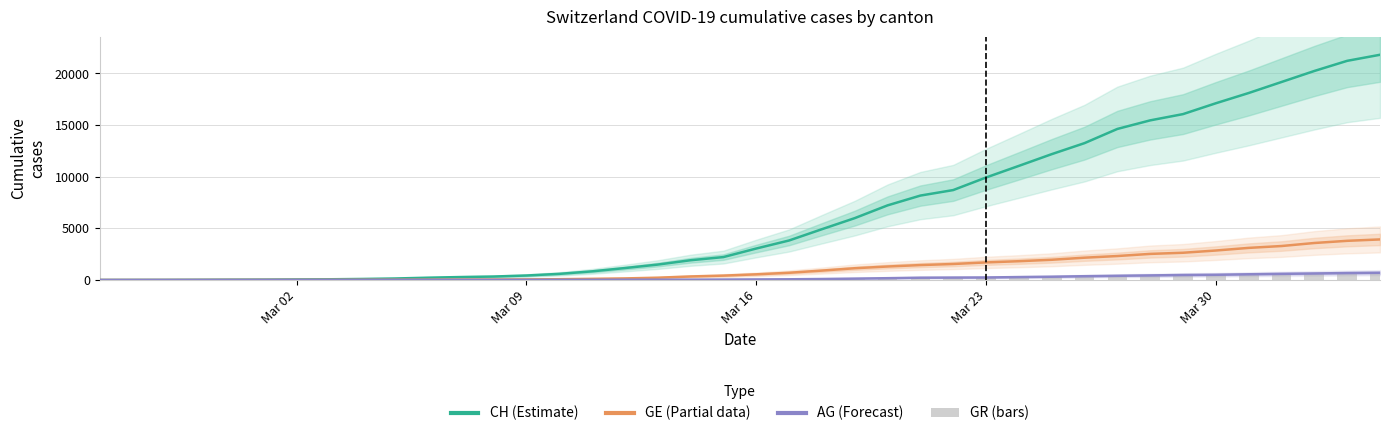

List the series in order of their peak value, highest first.

CH (total), GE, AG, GR (bars)